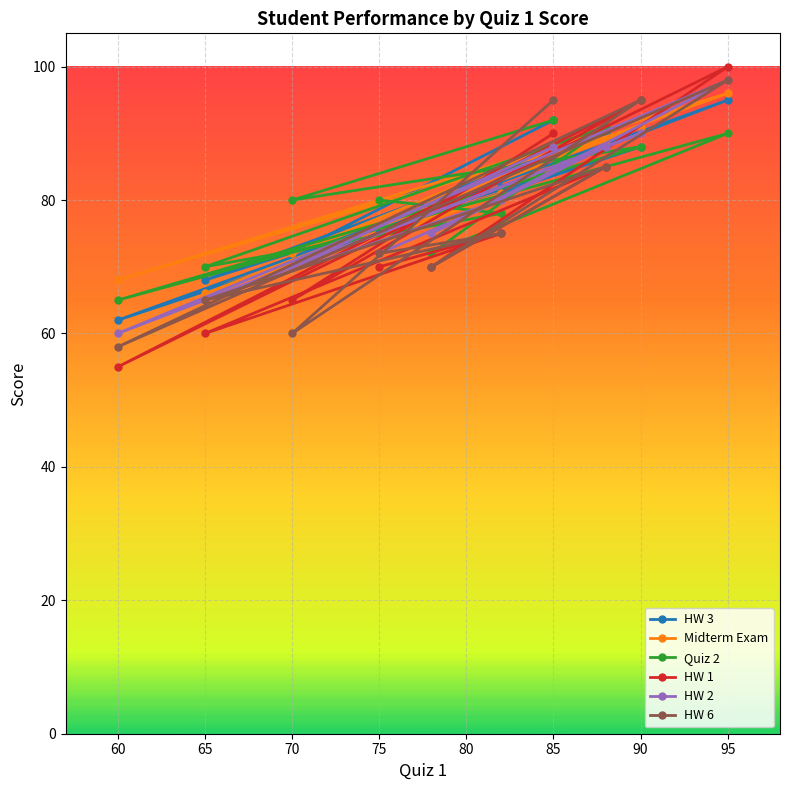

What is the greatest value displayed?

100